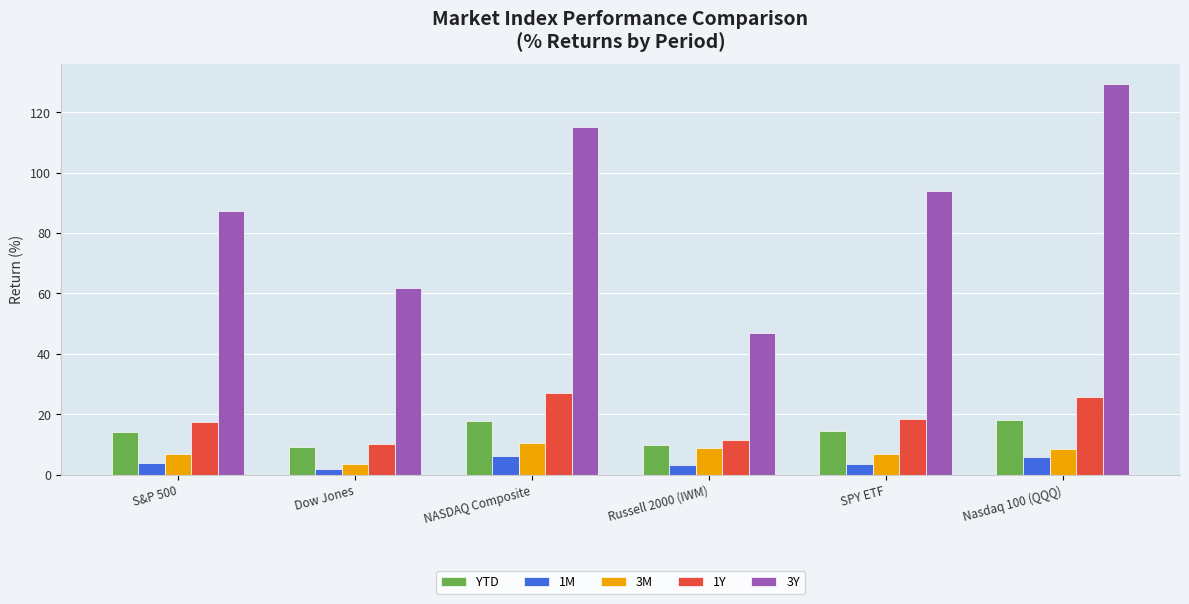

The value of 3Y at S&P 500 is 87.2. True or false?

True